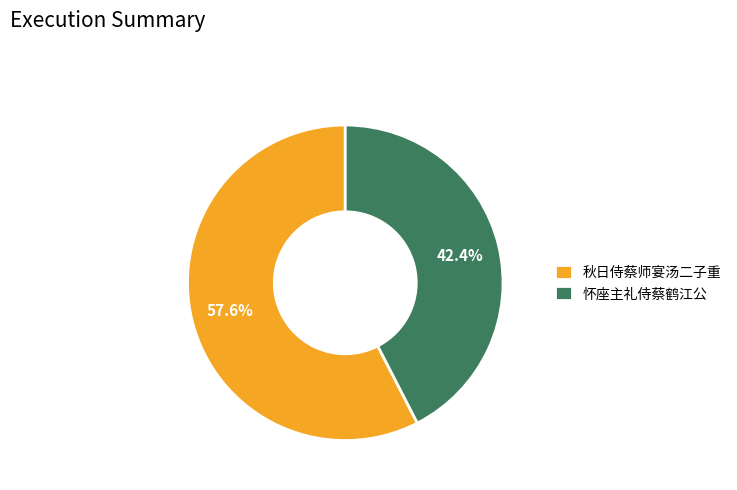

What is the largest slice in the pie chart?

秋日侍蔡师宴汤二子重